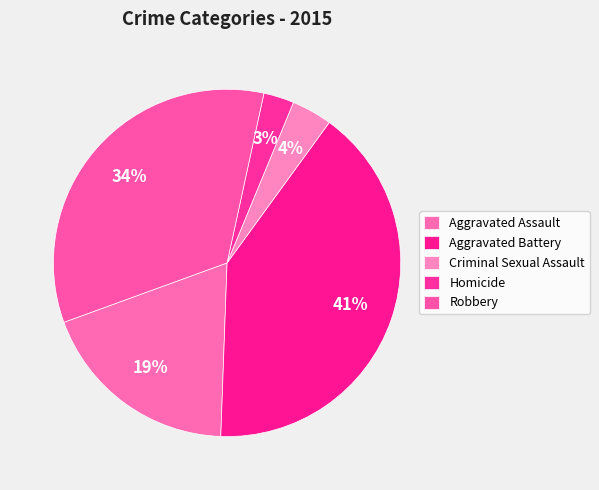

What percentage is the Criminal Sexual Assault slice, to the nearest percent?

4%